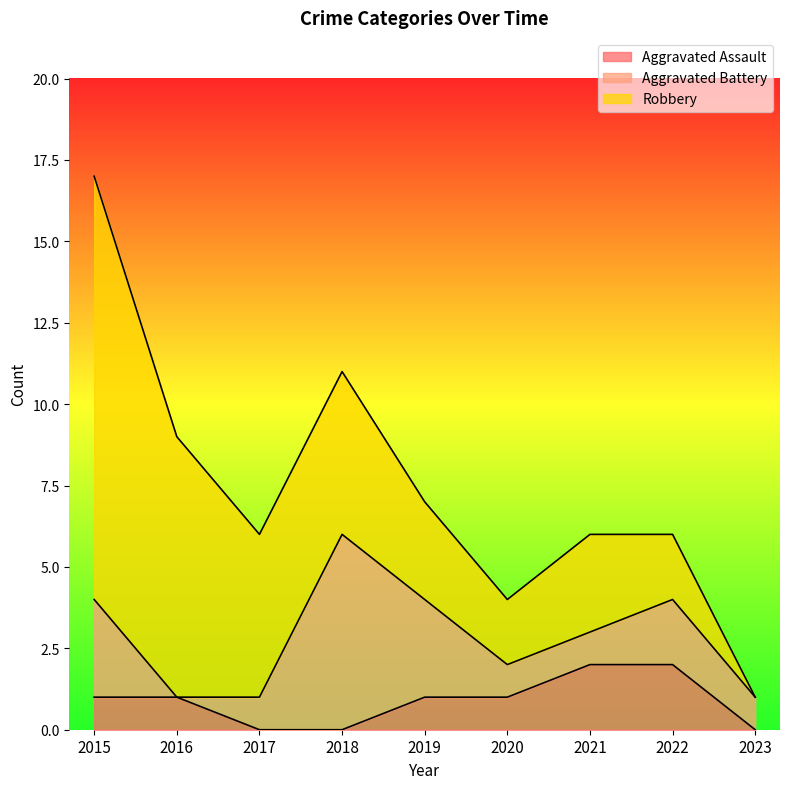

What are all the series names shown in the legend?

Aggravated Assault, Aggravated Battery, Robbery